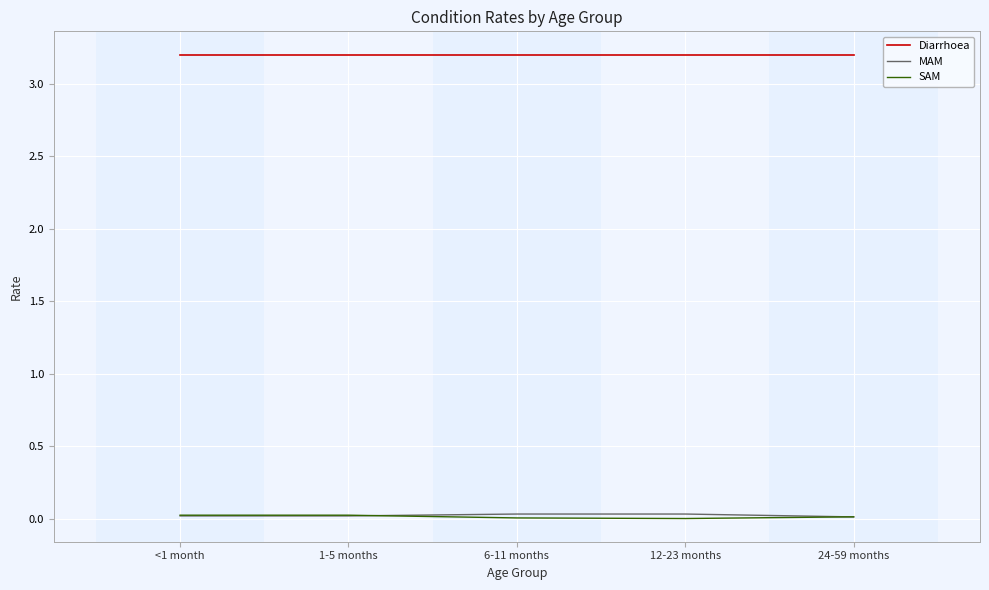

How many categories are shown in the chart?

5